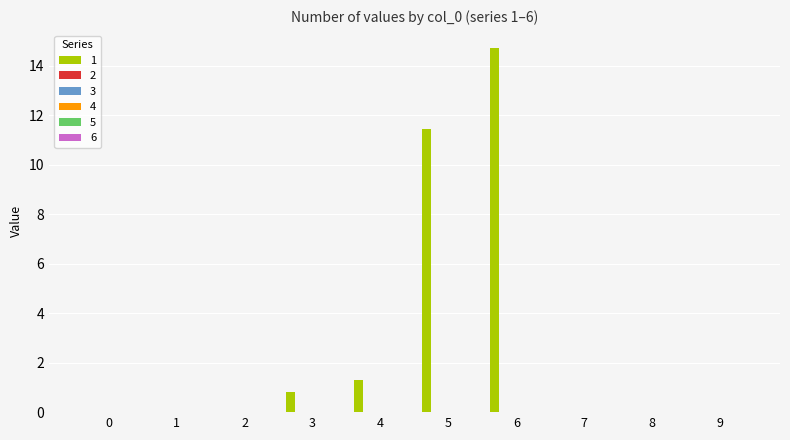

What is the sum of all values?

28.3